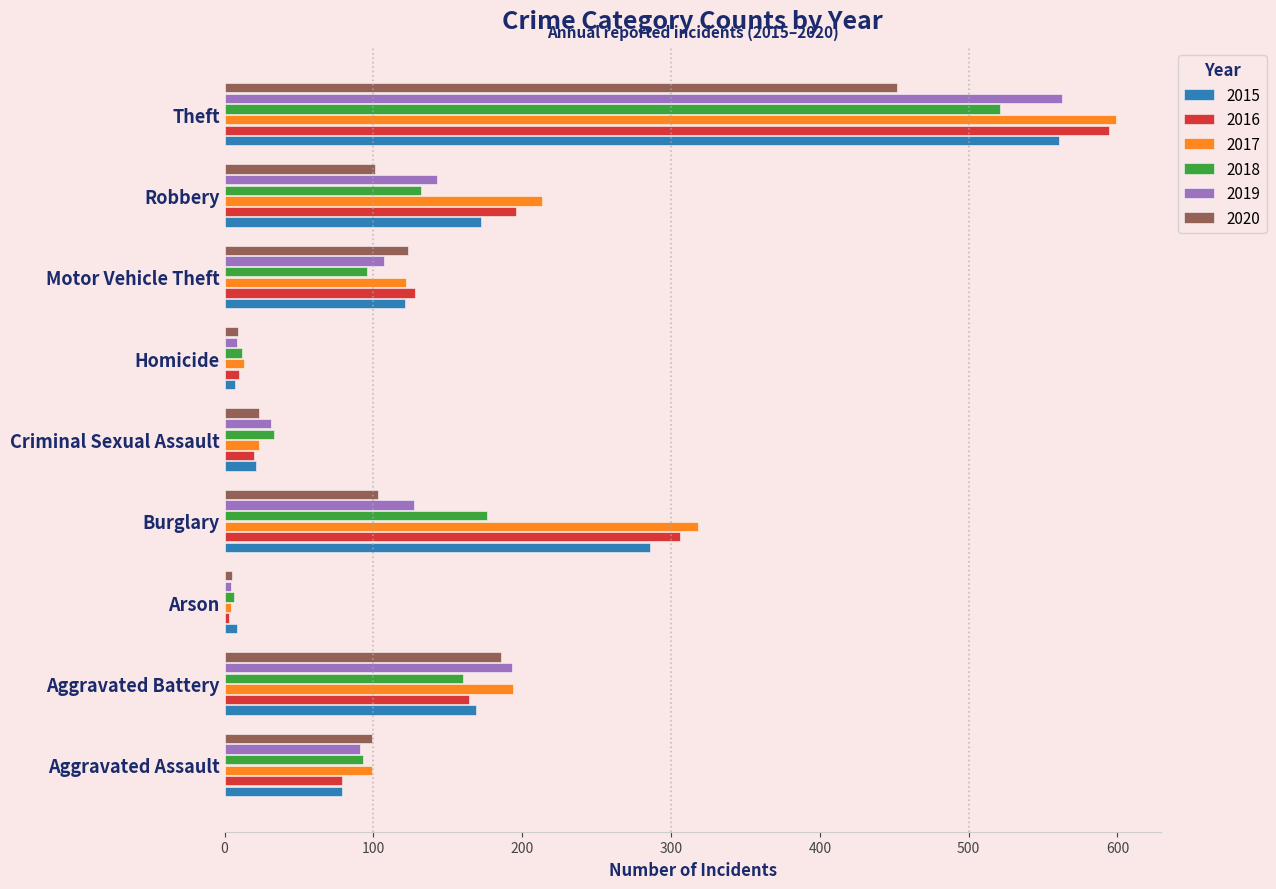

What is the total value across all series at Robbery?

957